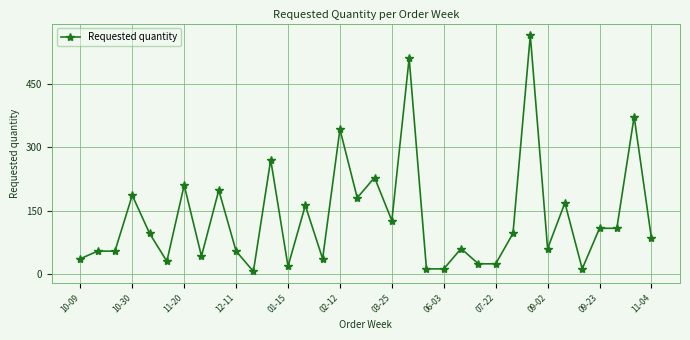

What is the maximum value shown in the chart?

564